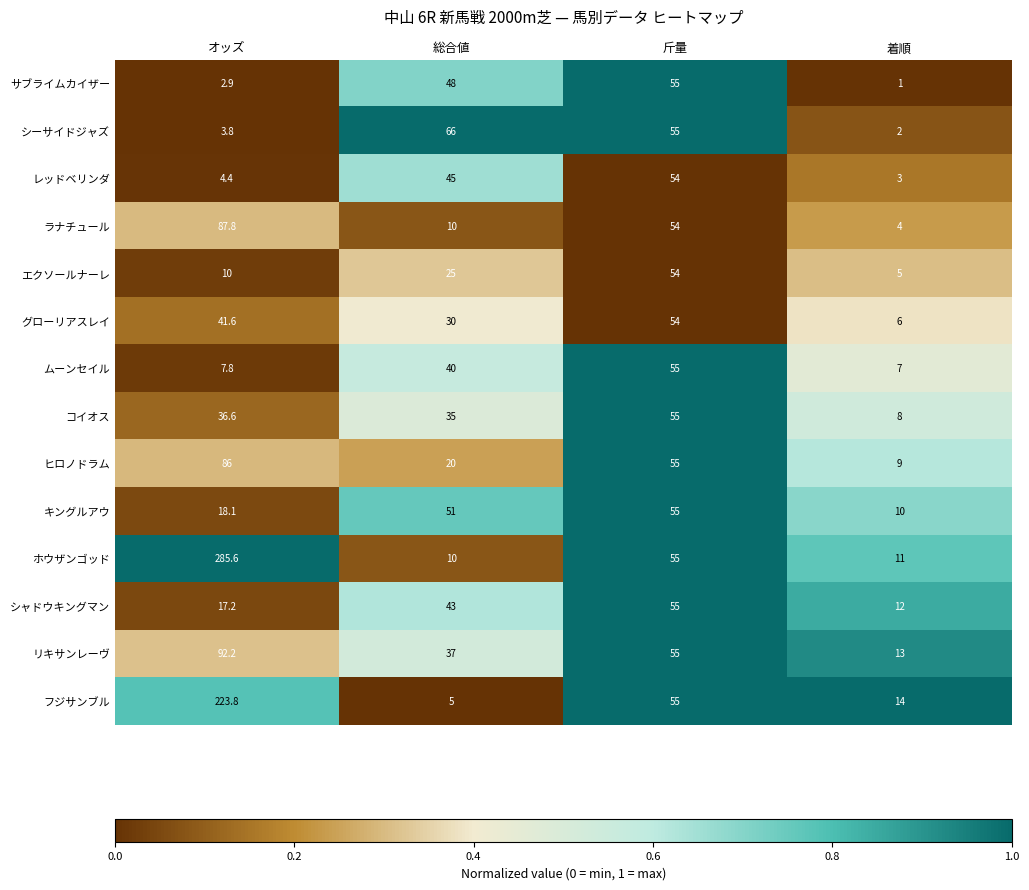

Between 総合値 and 着順, which series saw the biggest shift?

シーサイドジャズ